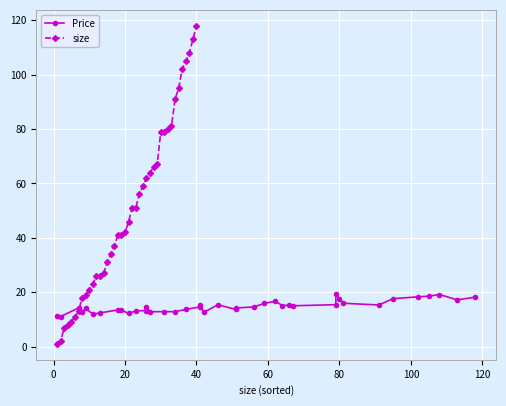

List the series in order of their overall mean, lowest first.

Price, size